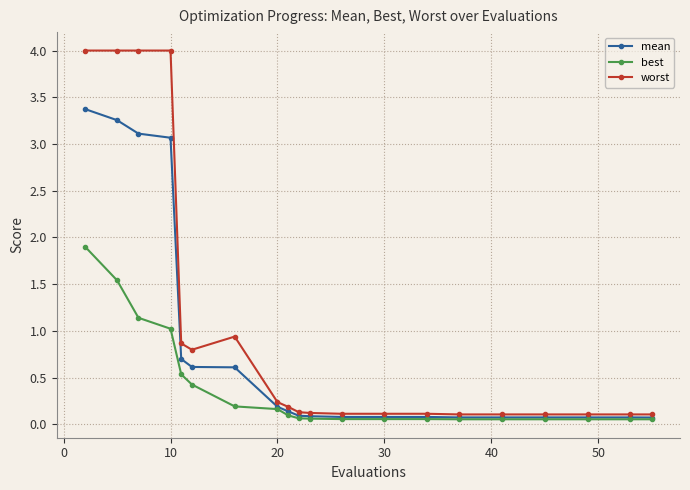

What is the maximum value shown in the chart?

4.0